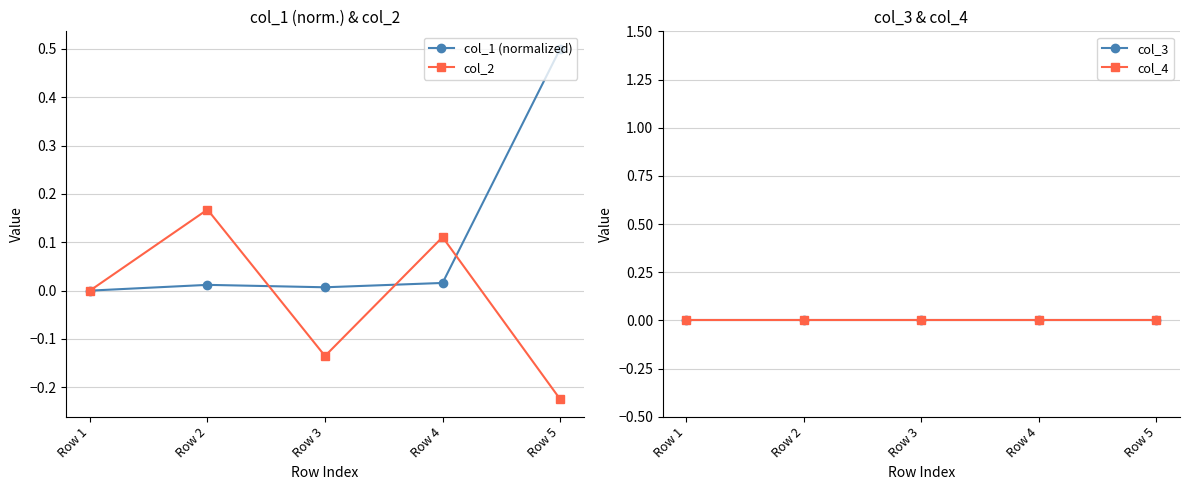

Is it true that col_1 (normalized) equals 0.0 at Row 3?

False